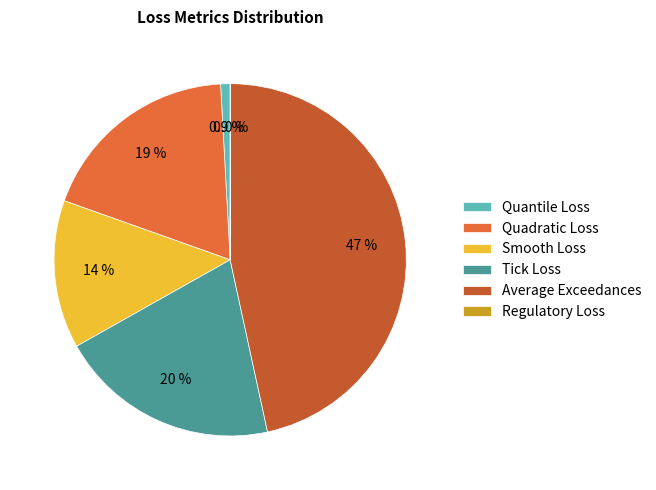

To the nearest percent, what is the difference between the largest and smallest slice percentages?

47%